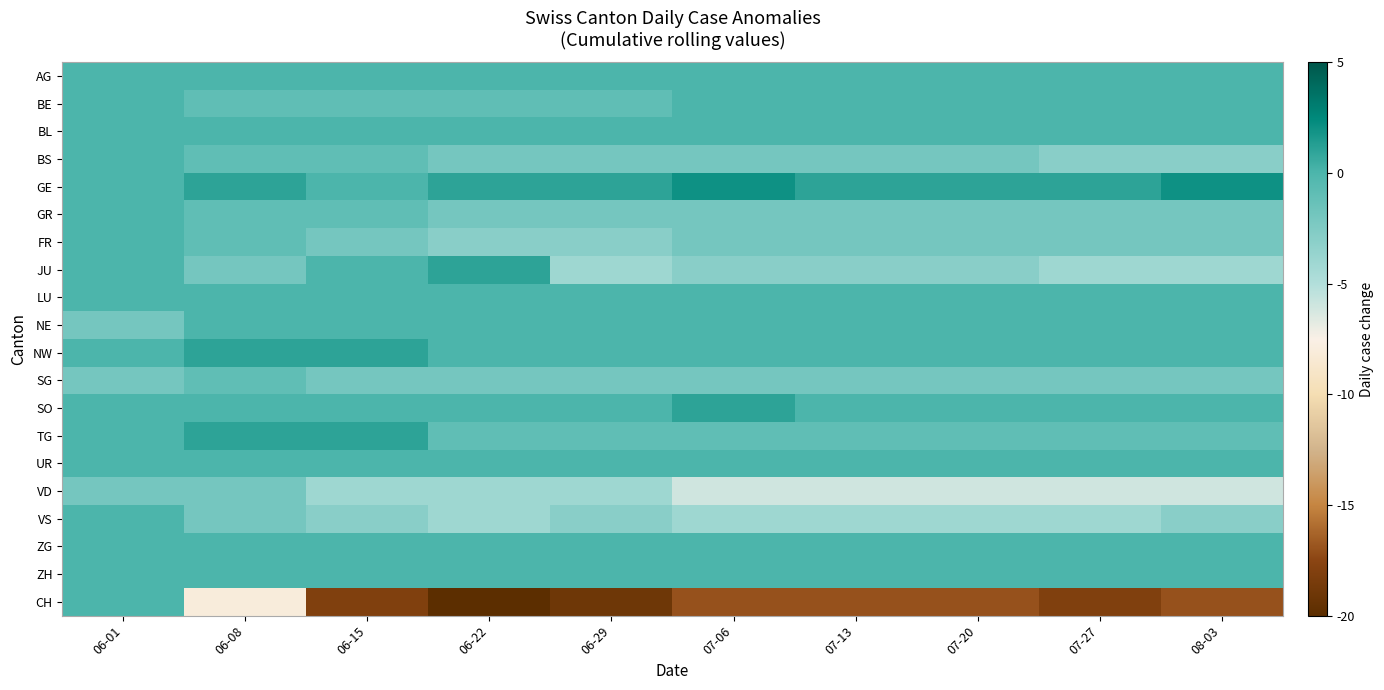

At how many categories does at least one series exceed -17?

10